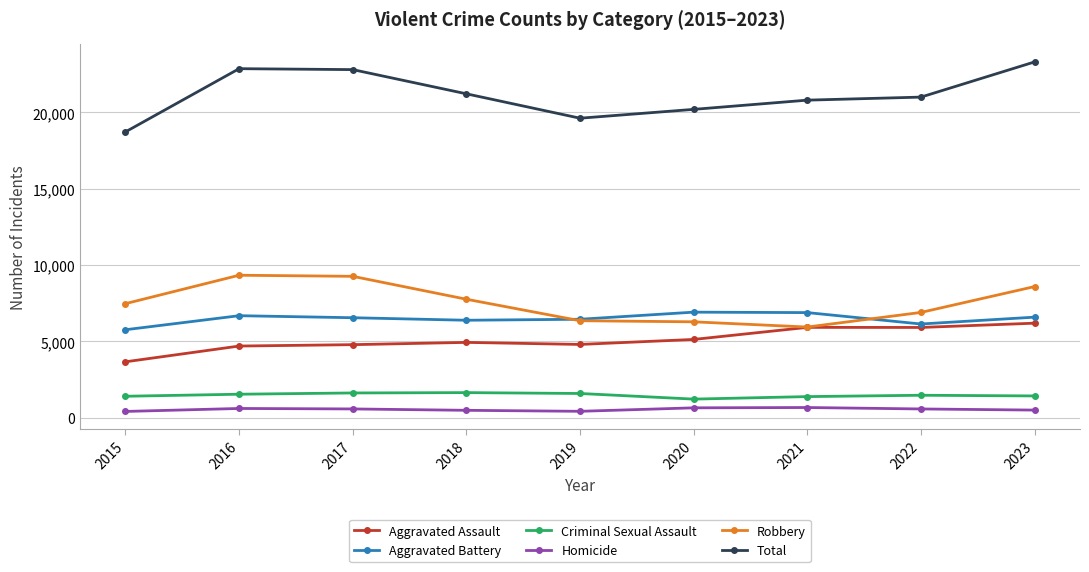

What is the sum of the Aggravated Battery values at 2018 and 2017?

12937